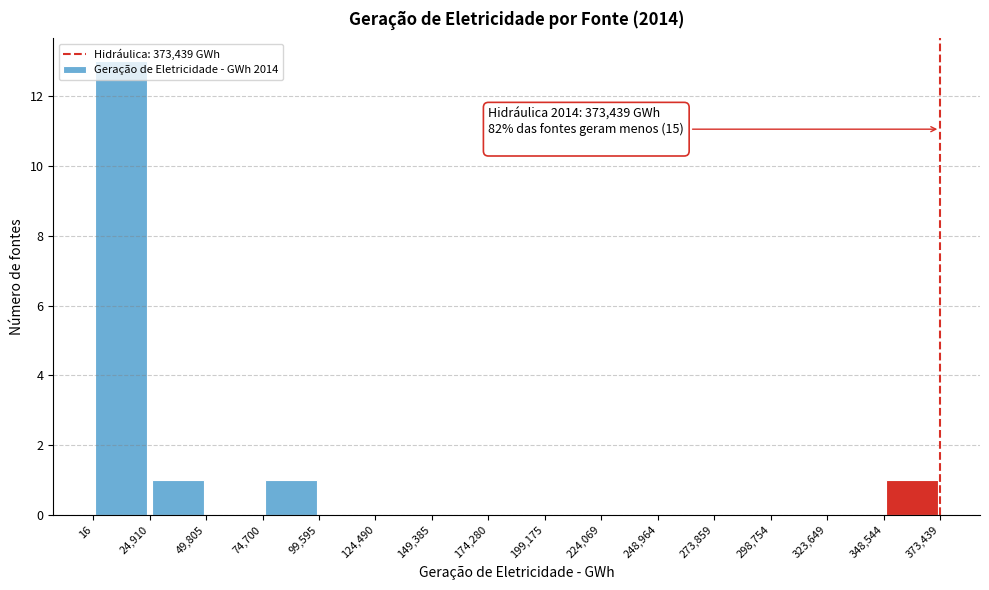

Over which range of the x-axis is the bar tallest?

16 to 24,910